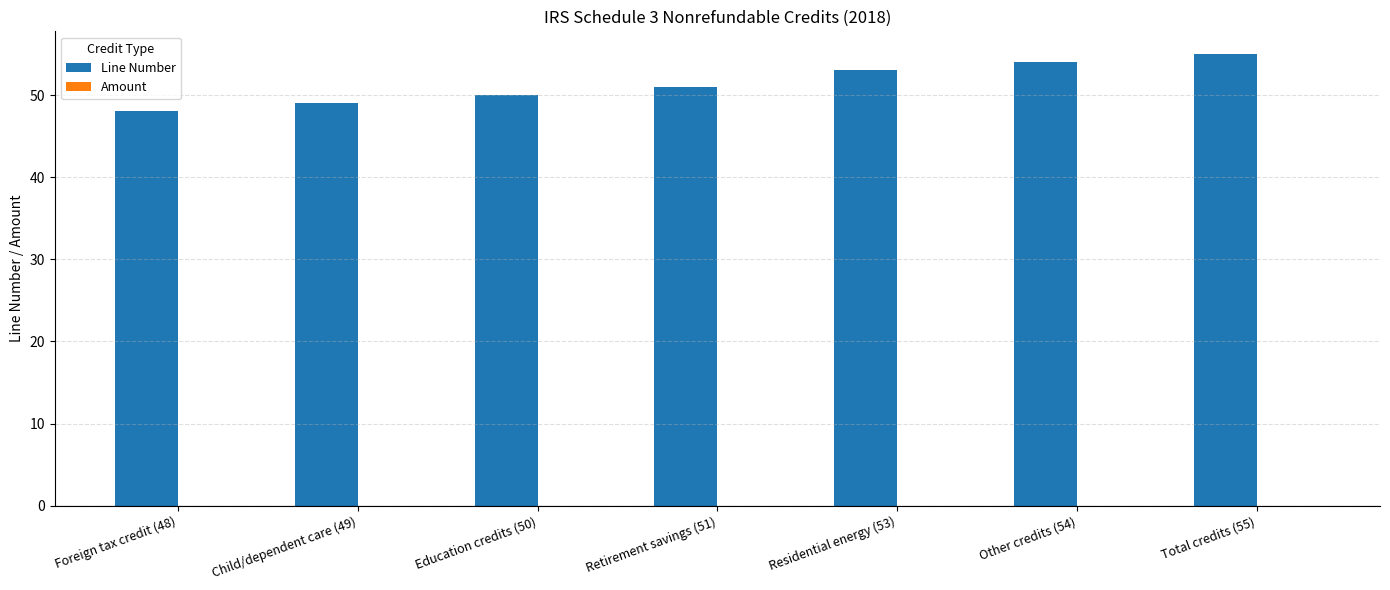

What is the change in value from Child/dependent care (49) to Residential energy (53)?

+4